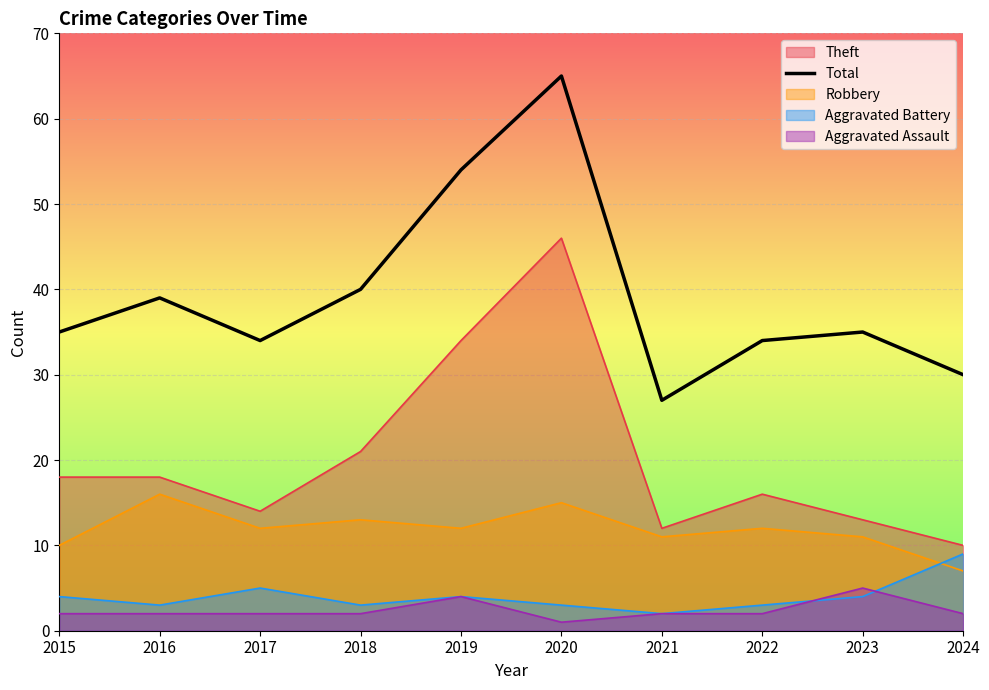

What is the change in value from 2019 to 2023?

-19